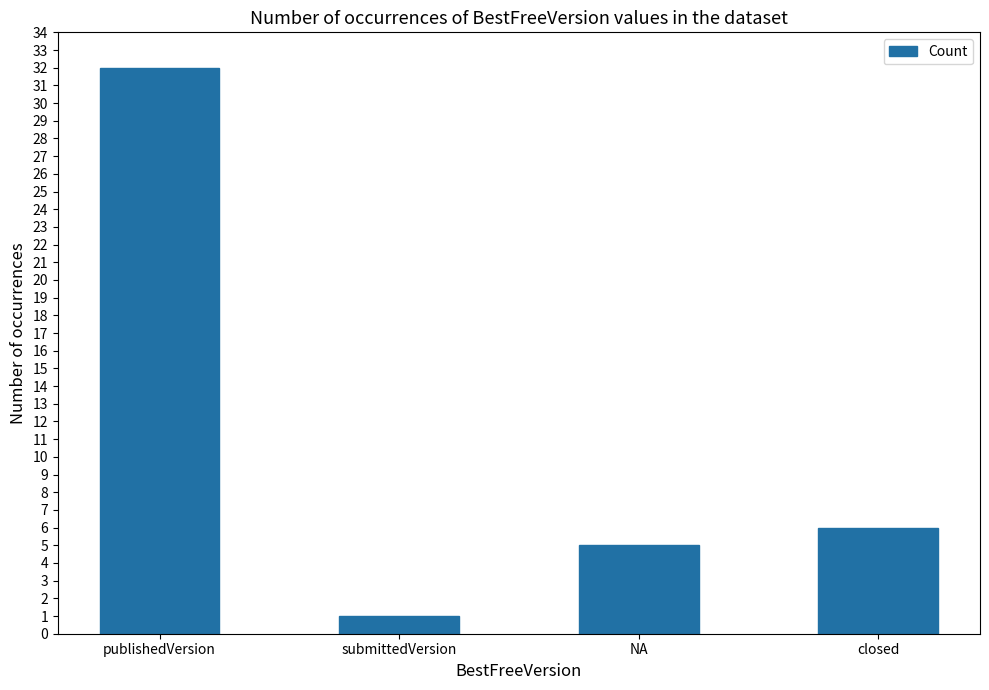

What is the difference between the maximum and second lowest values?

27